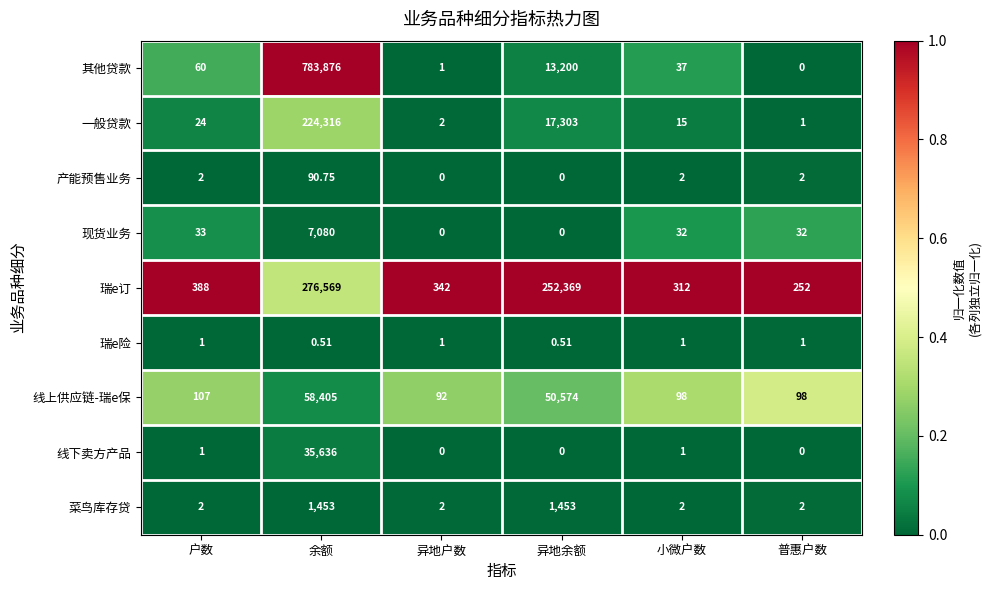

Which series has the largest total across all categories?

其他贷款